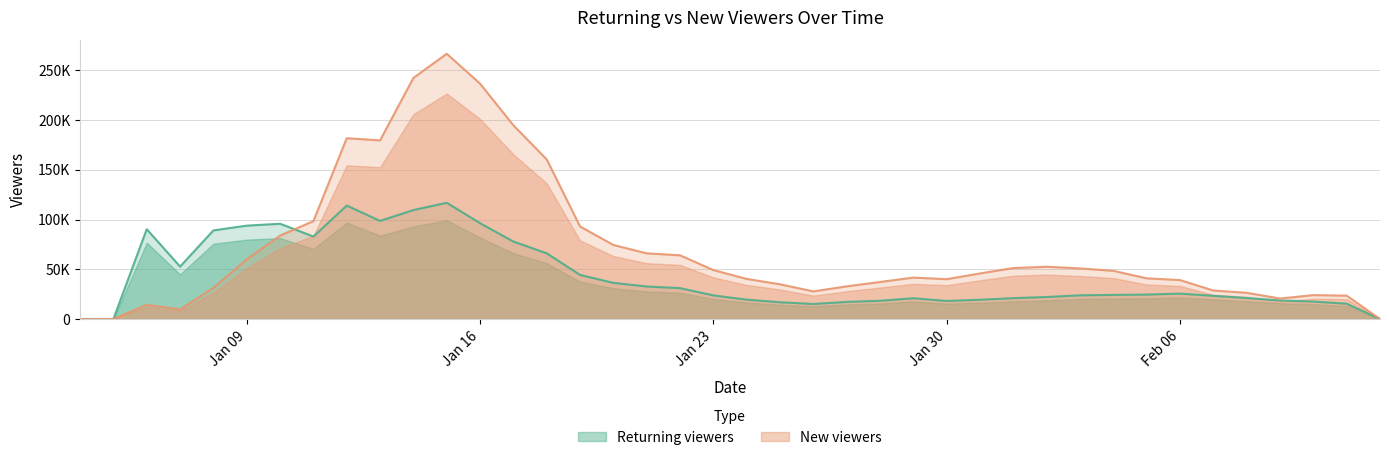

How many intersections are there between Returning viewers and New viewers?

1